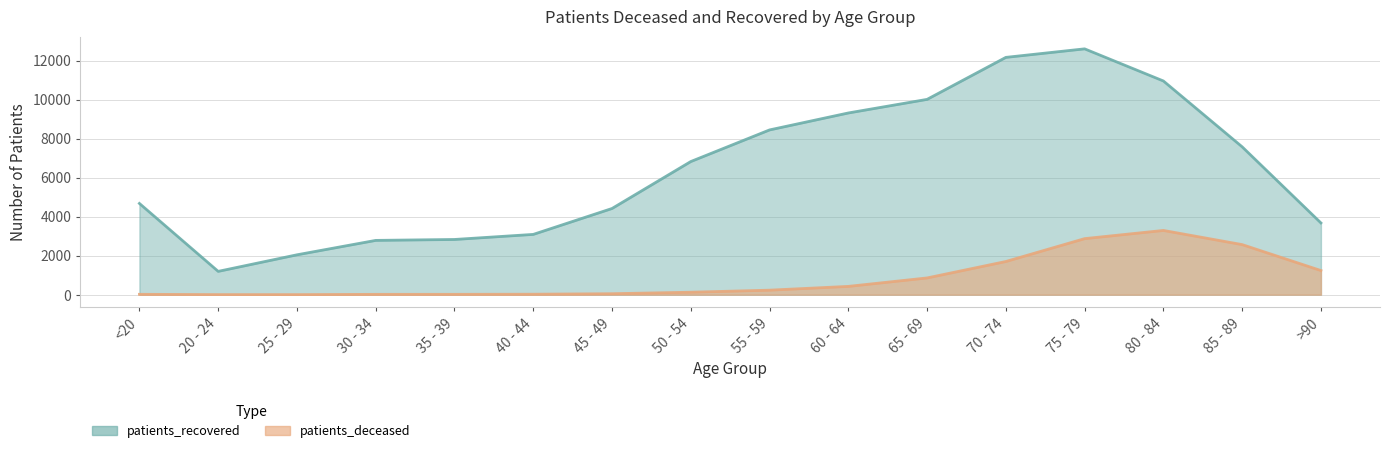

Rank the series by their average value, from lowest to highest.

patients_deceased, patients_recovered